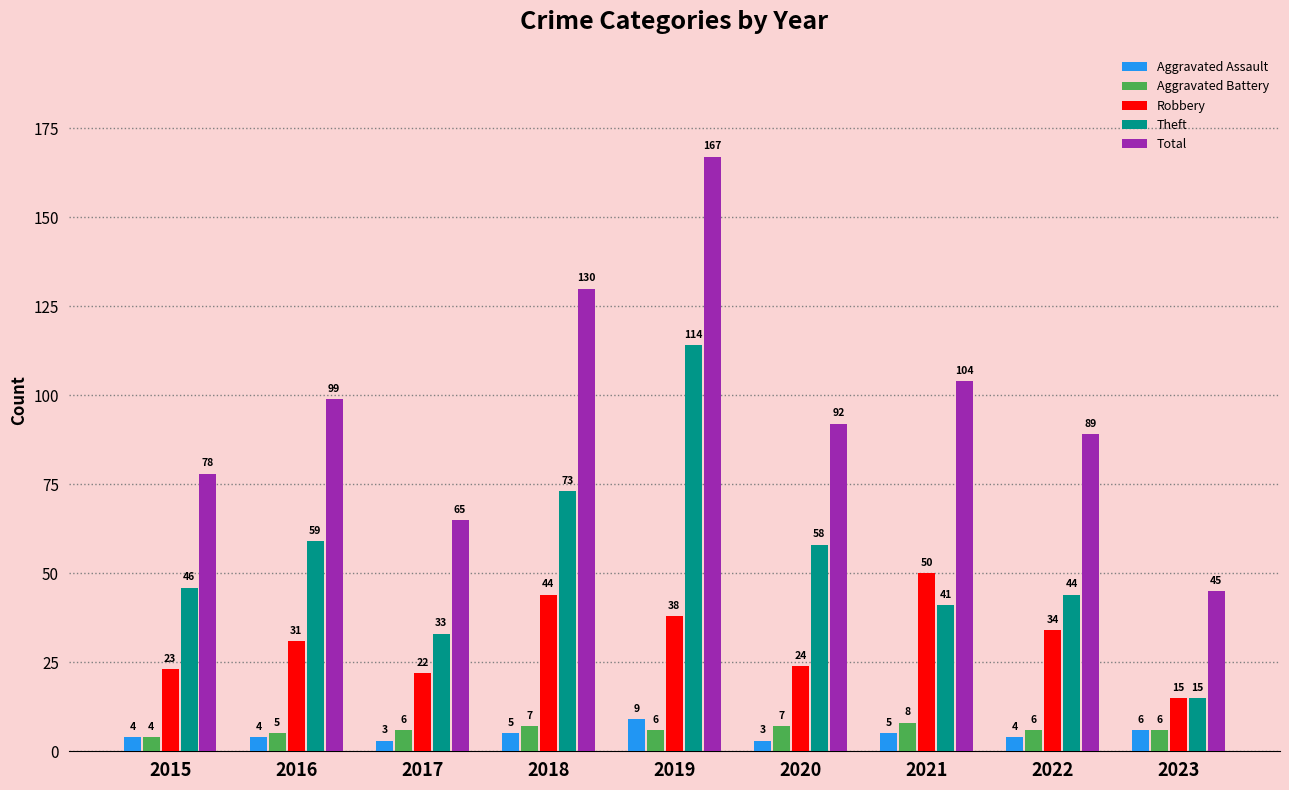

What is the difference between the maximum and minimum values in the Theft series?

99